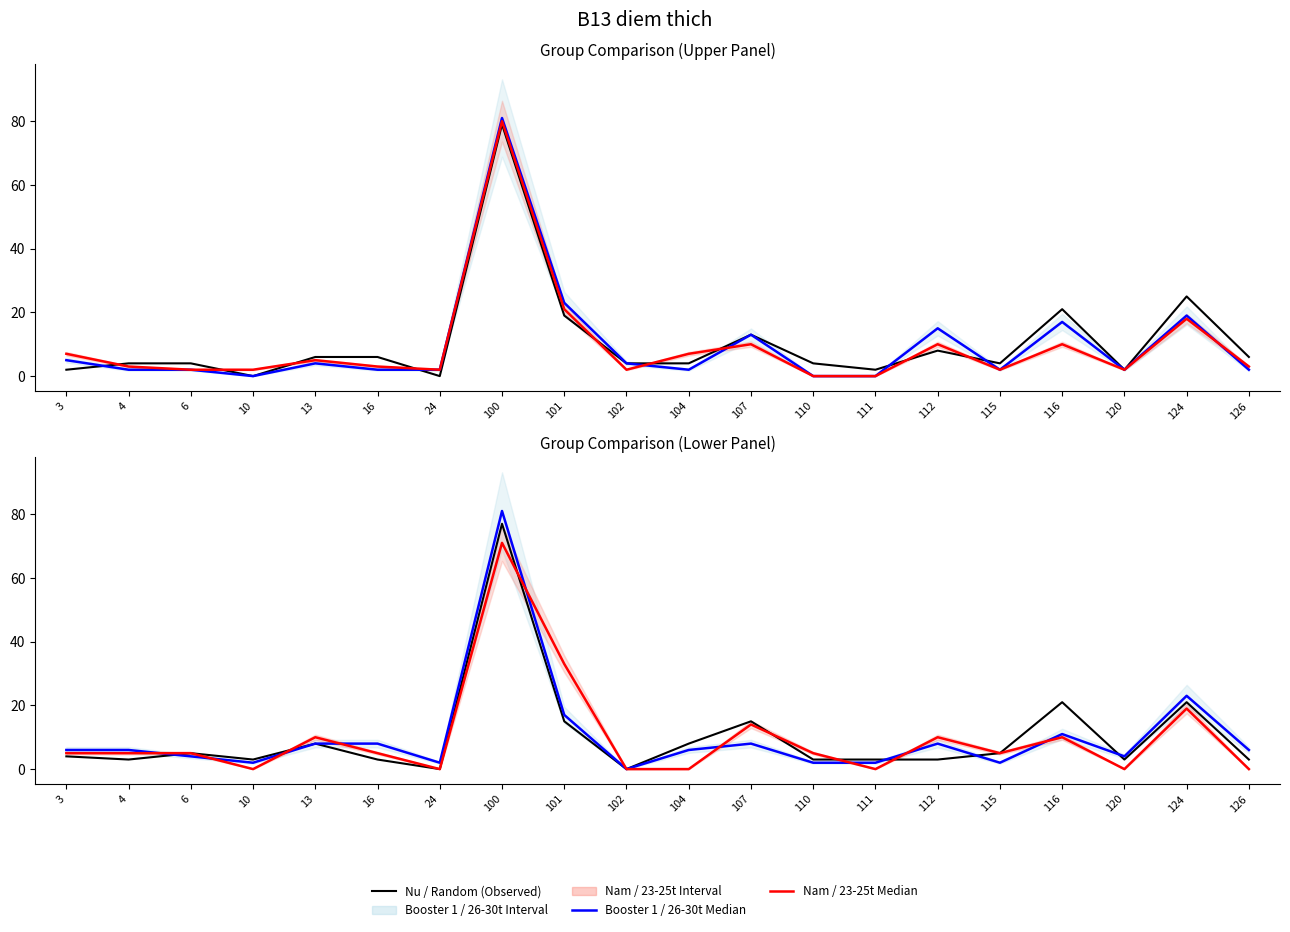

Is it true that Nu equals 21 at 116?

True